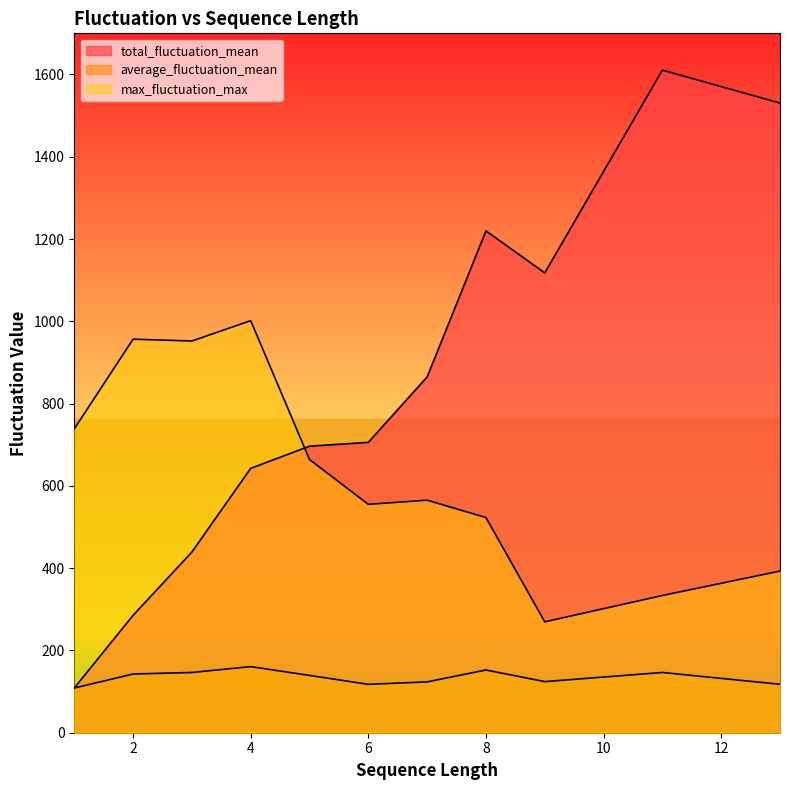

What is the sum of the total_fluctuation_mean values at 7 and 8?

2084.5